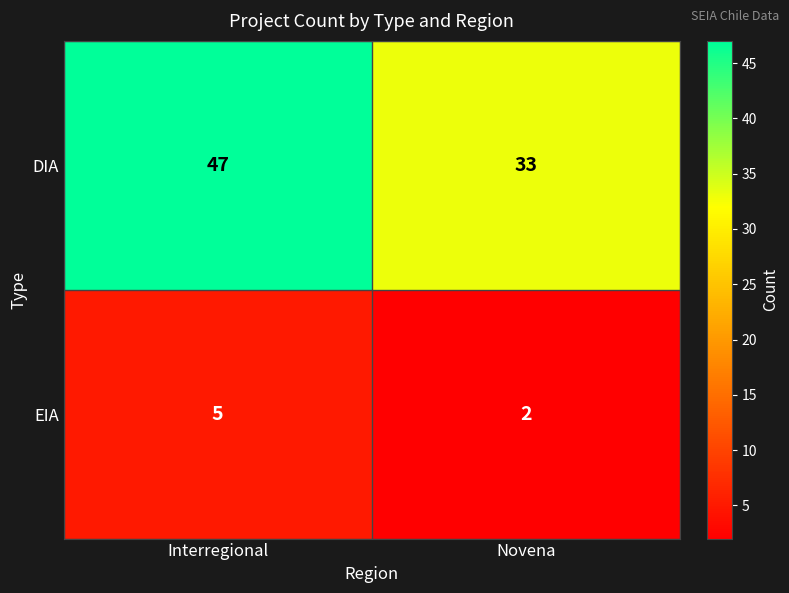

What is the smallest value displayed?

2